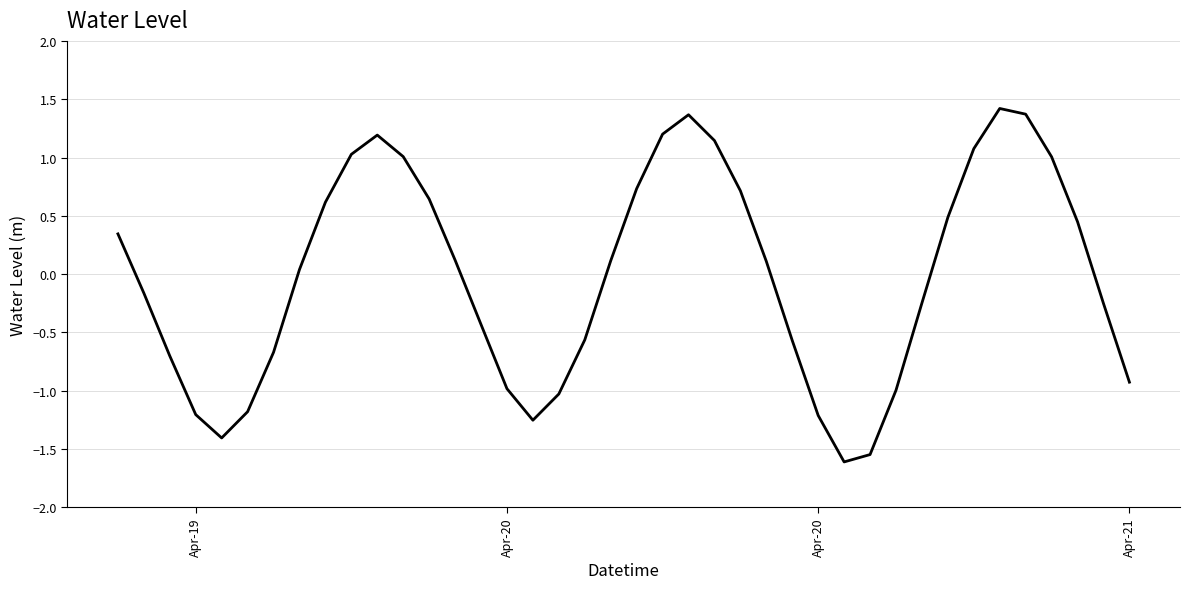

How many values are below 0?

19